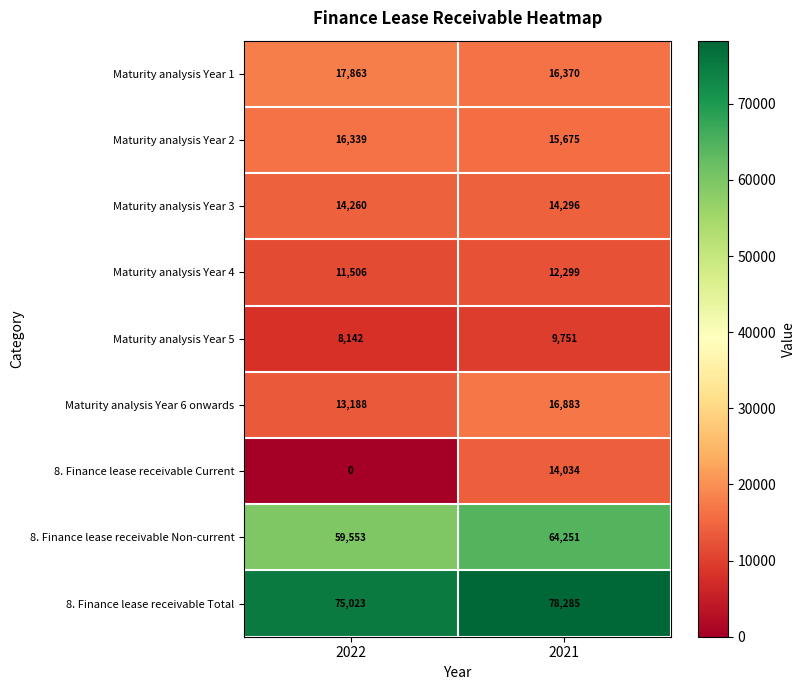

What is the difference between the highest and lowest values at 2021?

68534